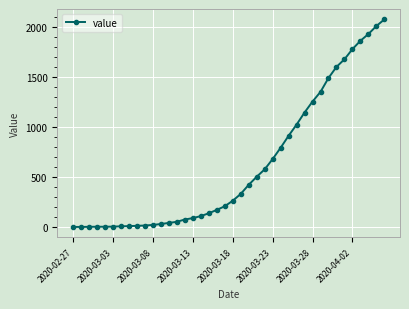

What is the difference between the second highest and minimum values?

2010